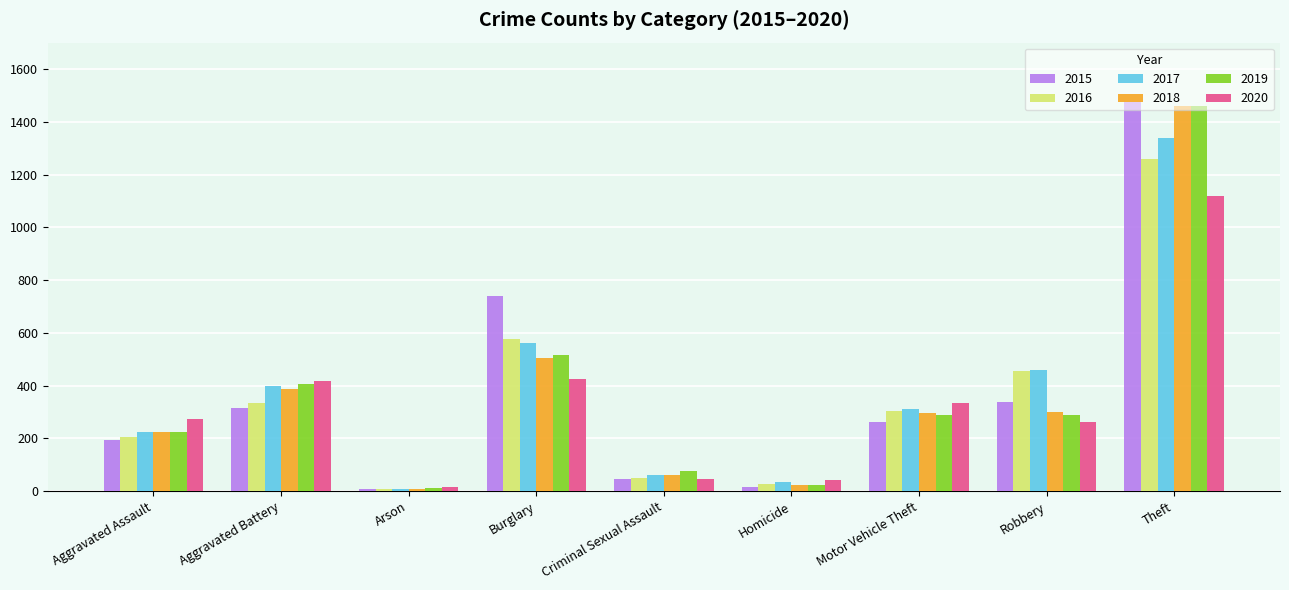

How many data points in 2019 are less than 287?

4